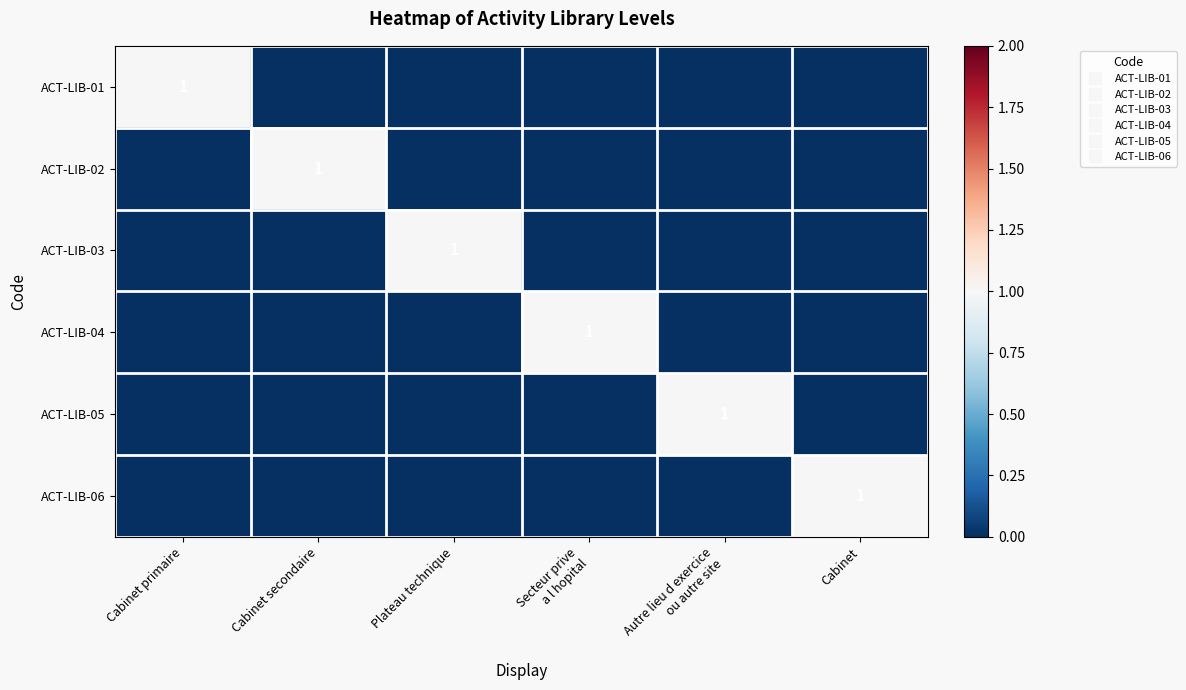

What is the total value across all series at Cabinet?

1